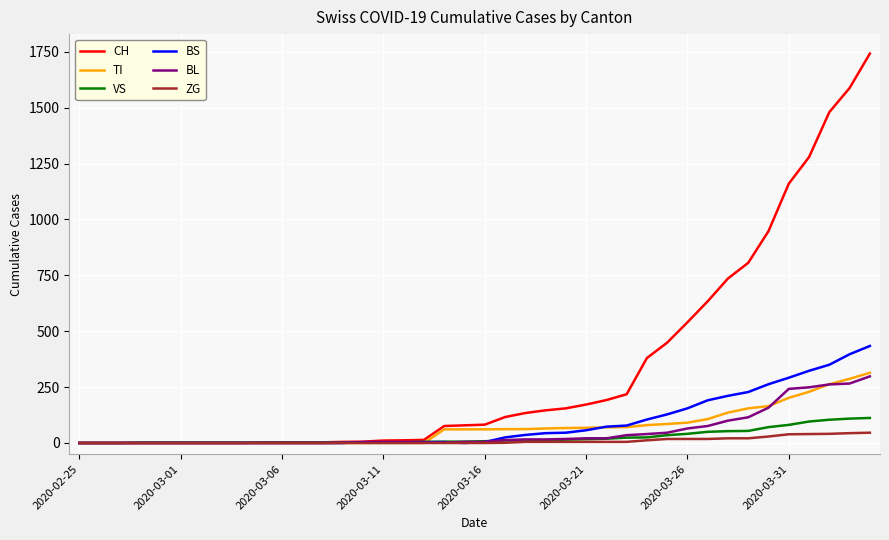

What is the maximum value for BL?

298